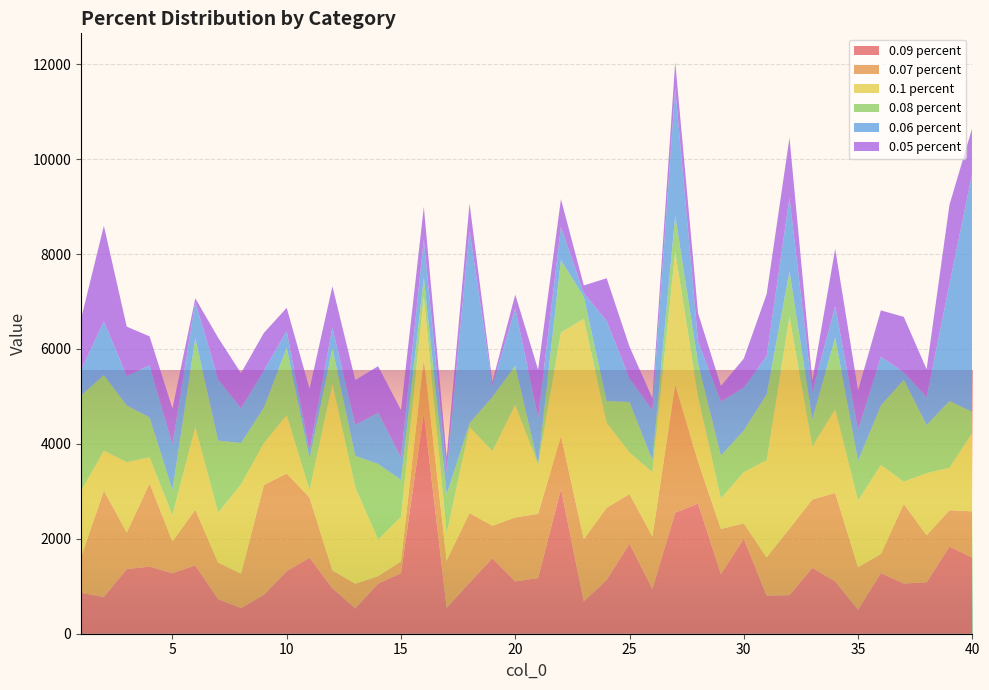

Reading left to right, what are all the values shown in this chart?

0.09 percent: 1=862	2=773	3=1362	4=1414	5=1274	6=1440	7=728	8=540	9=820	10=1318	11=1602	12=958	13=537	14=1057	15=1276	16=4652	17=545	18=1076	19=1591	20=1102	21=1173	22=3051	23=680	24=1134	25=1900	26=944	27=2551	28=2743	29=1257	30=2003	31=802	32=812	33=1388	34=1104	35=505	36=1278	37=1058	38=1083	39=1837	40=1603
0.07 percent: 1=746	2=2242	3=770	4=1752	5=671	6=1174	7=771	8=725	9=2313	10=2058	11=1268	12=375	13=516	14=157	15=248	16=1156	17=1001	18=1467	19=685	20=1347	21=1352	22=1117	23=1311	24=1521	25=1044	26=1107	27=2692	28=882	29=949	30=321	31=807	32=1402	33=1441	34=1862	35=896	36=402	37=1678	38=990	39=766	40=975
0.1 percent: 1=1399	2=843	3=1482	4=551	5=553	6=1745	7=1055	8=1884	9=881	10=1232	11=155	12=3934	13=2036	14=771	15=940	16=1299	17=569	18=1813	19=1573	20=2373	21=1045	22=2181	23=4645	24=1790	25=875	26=1353	27=2802	28=1365	29=647	30=1080	31=2047	32=4469	33=1113	34=1765	35=1405	36=1876	37=467	38=1311	39=893	40=1654
0.08 percent: 1=2012	2=1593	3=1195	4=841	5=529	6=1870	7=1515	8=869	9=750	10=1418	11=667	12=743	13=659	14=1592	15=778	16=395	17=820	18=80	19=1141	20=823	21=0	22=1524	23=467	24=459	25=1064	26=248	27=767	28=708	29=899	30=880	31=1386	32=951	33=579	34=1512	35=836	36=1254	37=2149	38=1013	39=1408	40=443
0.06 percent: 1=536	2=1130	3=620	4=1097	5=956	6=763	7=1287	8=732	9=781	10=349	11=156	12=443	13=651	14=1083	15=470	16=805	17=461	18=4063	19=239	20=1207	21=980	22=700	23=75	24=1685	25=494	26=1064	27=2680	28=459	29=1140	30=903	31=805	32=1556	33=574	34=657	35=661	36=1022	37=158	38=590	39=2460	40=5038
0.05 percent: 1=1078	2=2014	3=1042	4=610	5=763	6=75	7=882	8=740	9=793	10=491	11=1314	12=867	13=946	14=977	15=1002	16=688	17=323	18=569	19=79	20=294	21=1015	22=584	23=160	24=901	25=672	26=249	27=556	28=595	29=329	30=610	31=1307	32=1263	33=237	34=1210	35=827	36=981	37=1167	38=586	39=1673	40=949